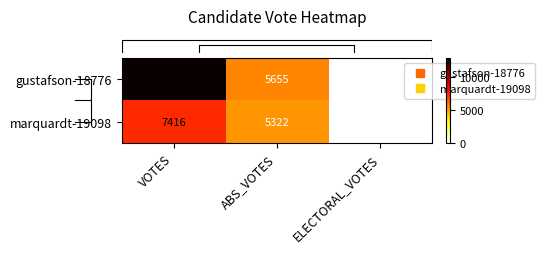

Which category has the lowest value in the gustafson-18776 series?

ELECTORAL_VOTES